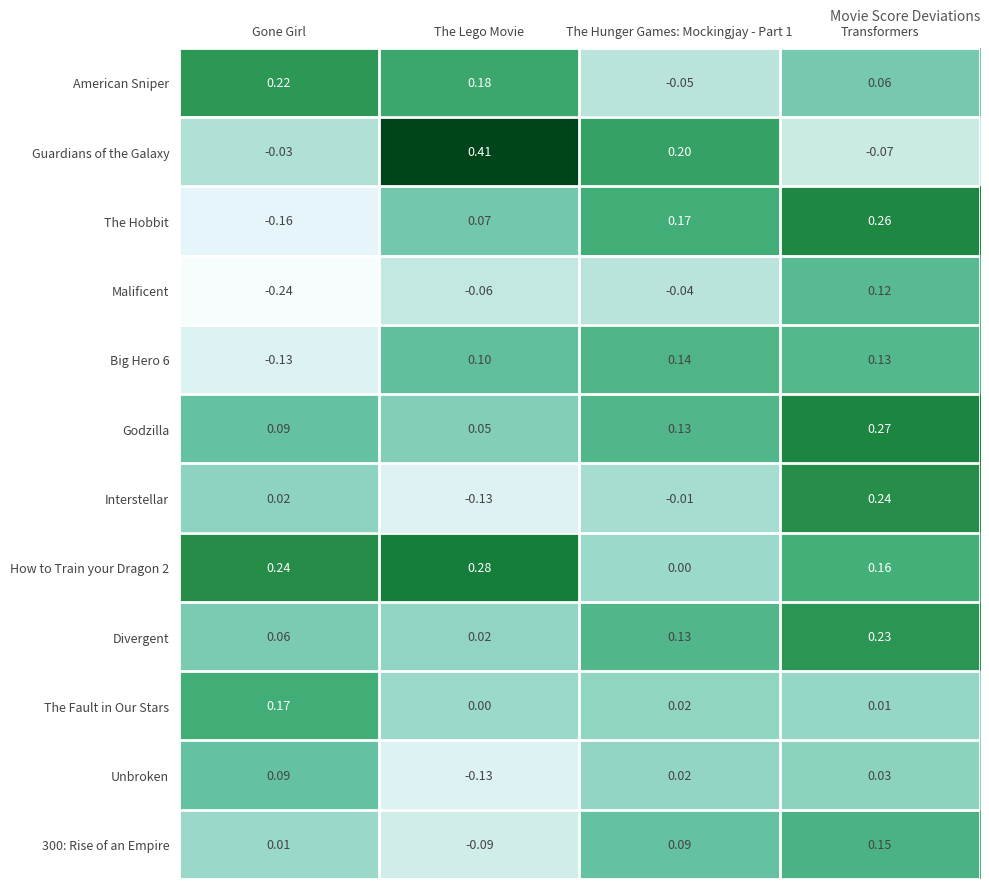

How many values in the Malificent series exceed 0?

1